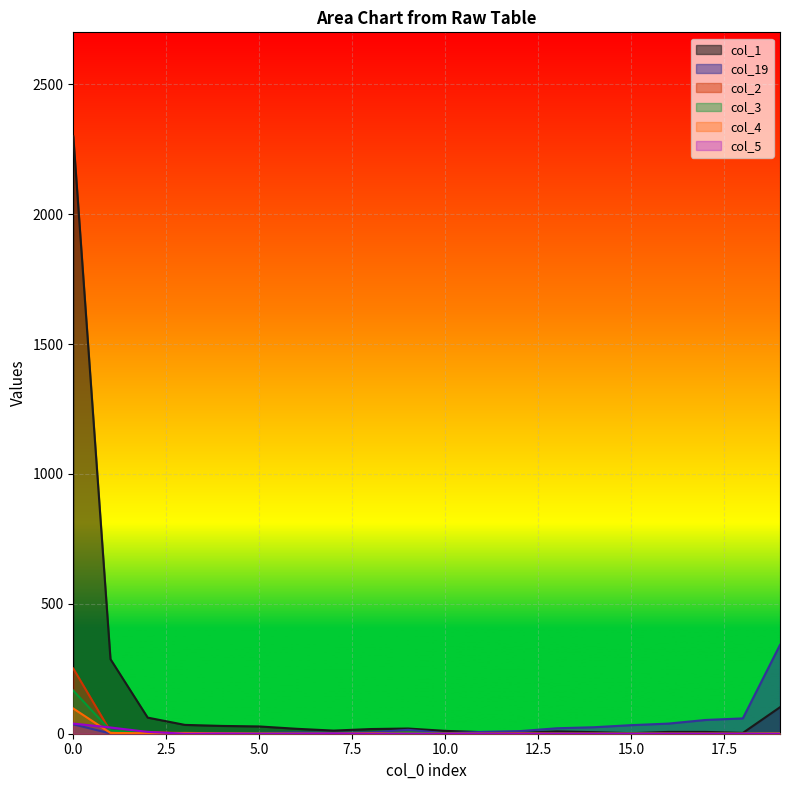

The value of col_4 at 7 is 0. True or false?

True